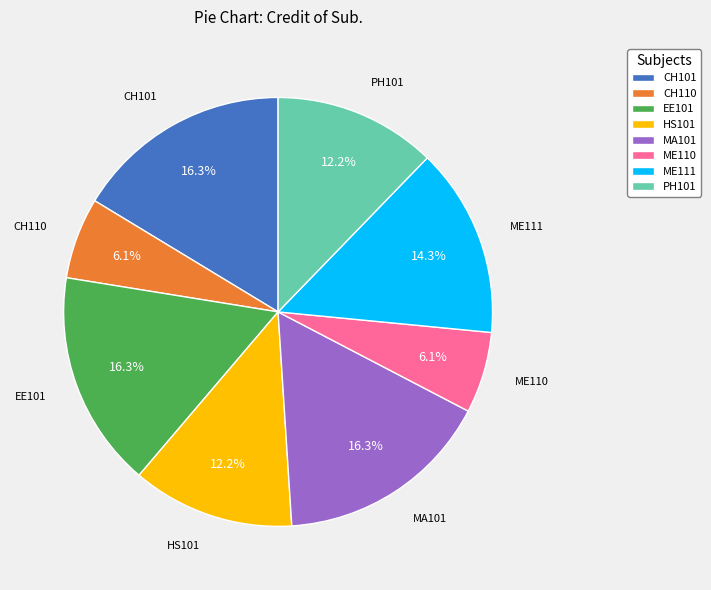

Which has a higher value, PH101 or MA101?

MA101